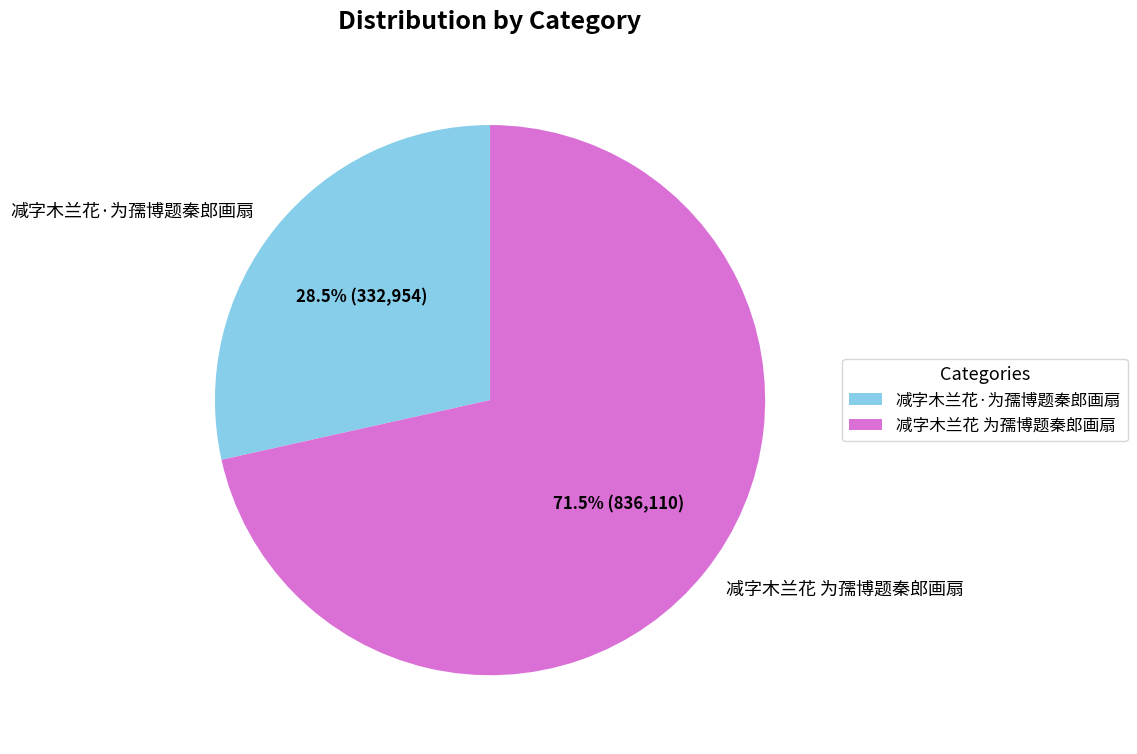

What is the ratio of the value at 减字木兰花·为孺博题秦郎画扇 to the value at 减字木兰花 为孺博题秦郎画扇?

0.4